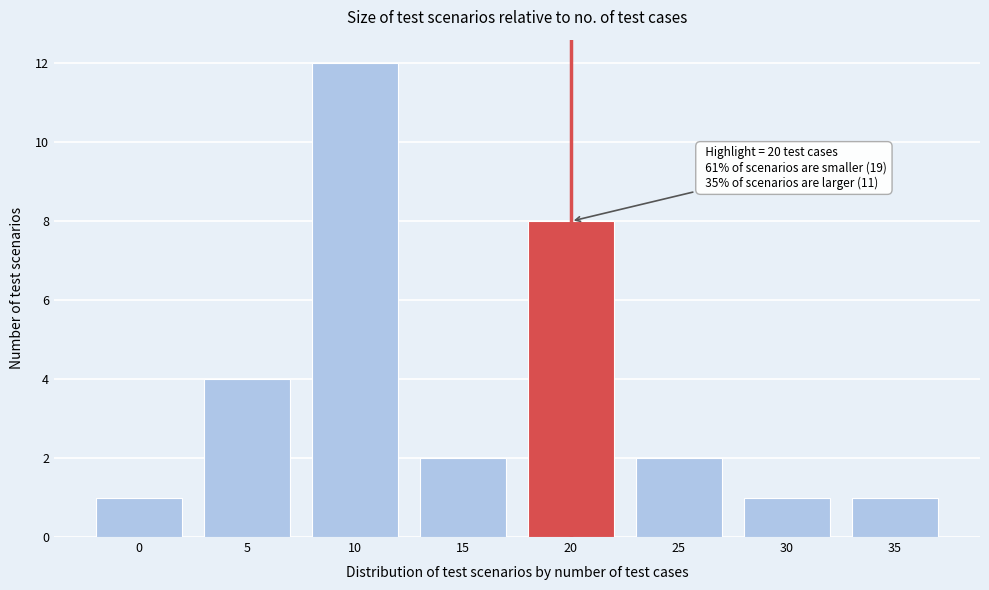

Reading left to right, extract all data points from this chart.

0=1	5=4	10=12	15=2	20=8	25=2	30=1	35=1